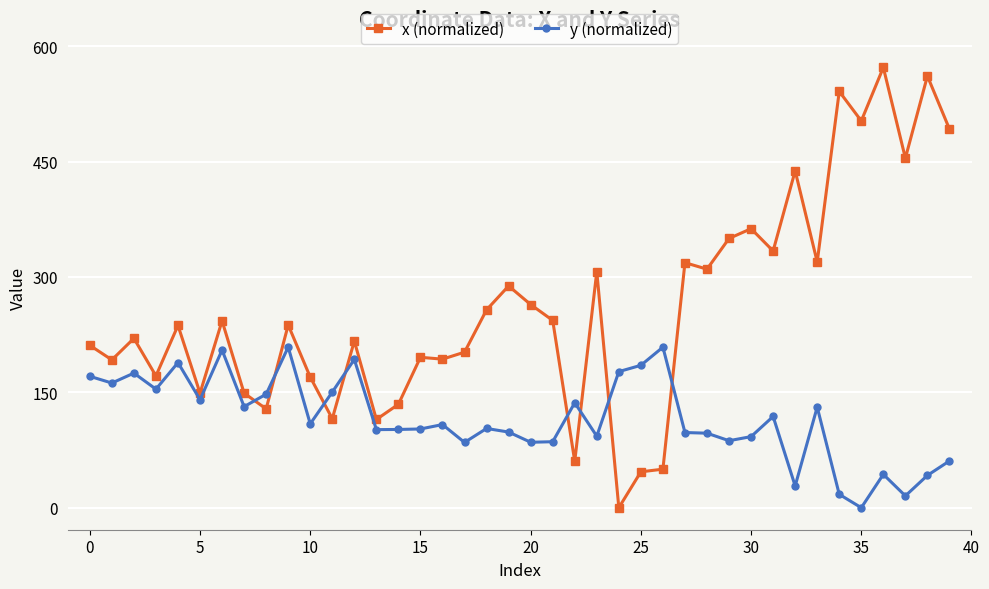

What is the highest value of the y (normalized) series?

208.8